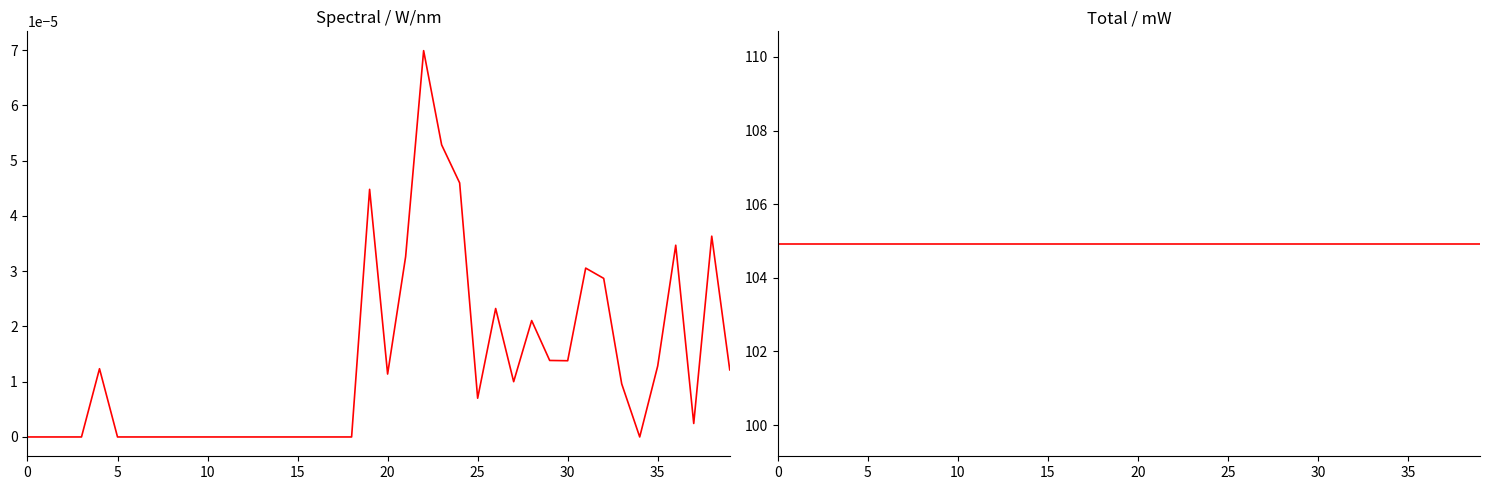

Rank the series at 0 from highest to lowest value.

Total / mW, Spectral / W/nm